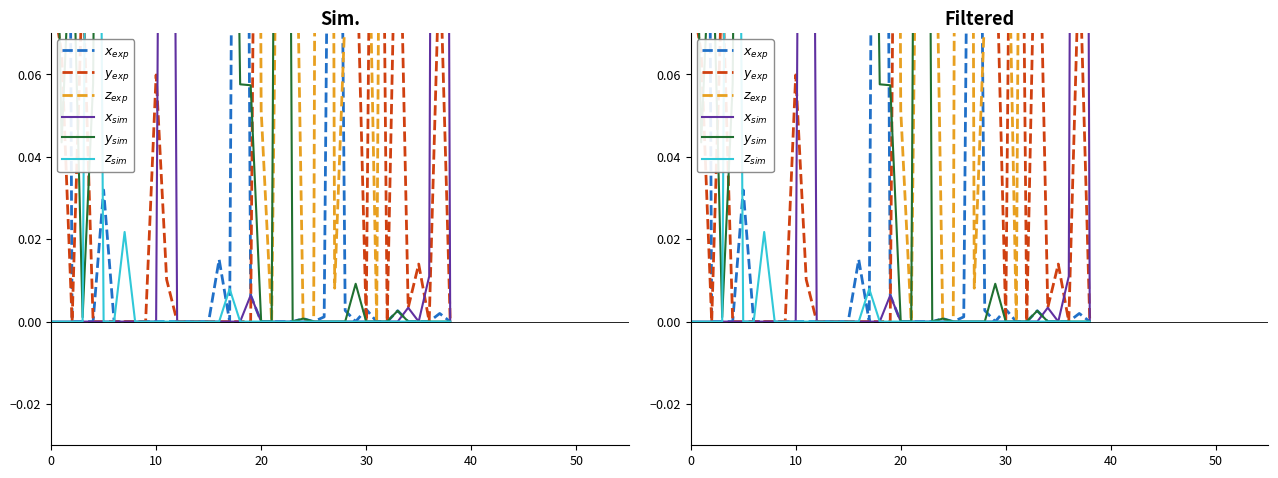

True or false: $x_{sim}$ and $z_{sim}$ cross at least once.

False